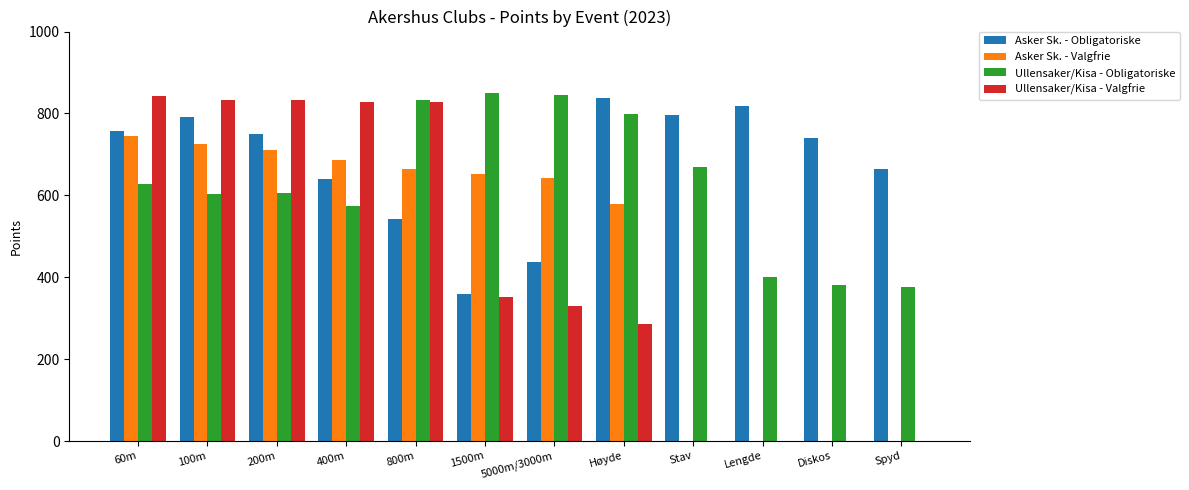

The Ullensaker/Kisa - Obligatoriske series shows 454 at 800m. True or false?

False